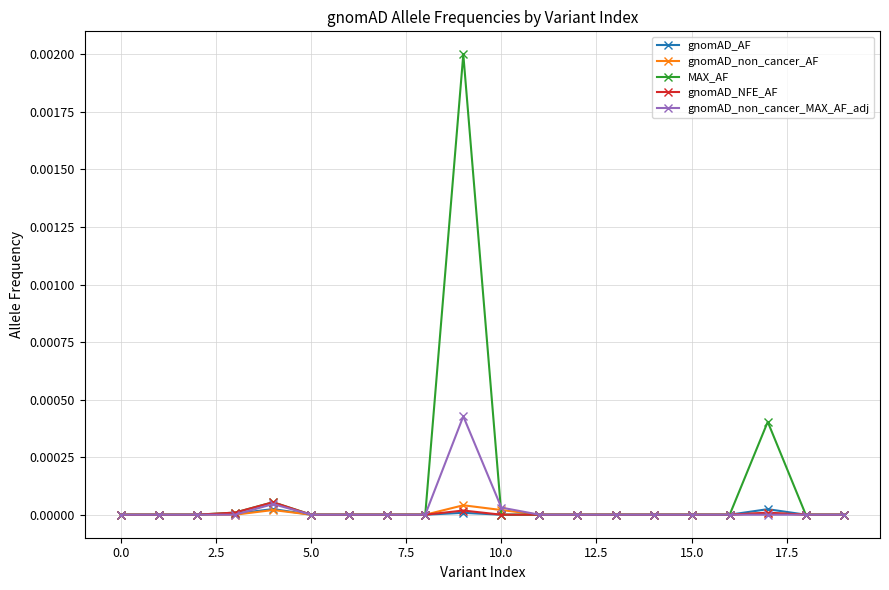

Which series has the largest range (max minus min)?

MAX_AF